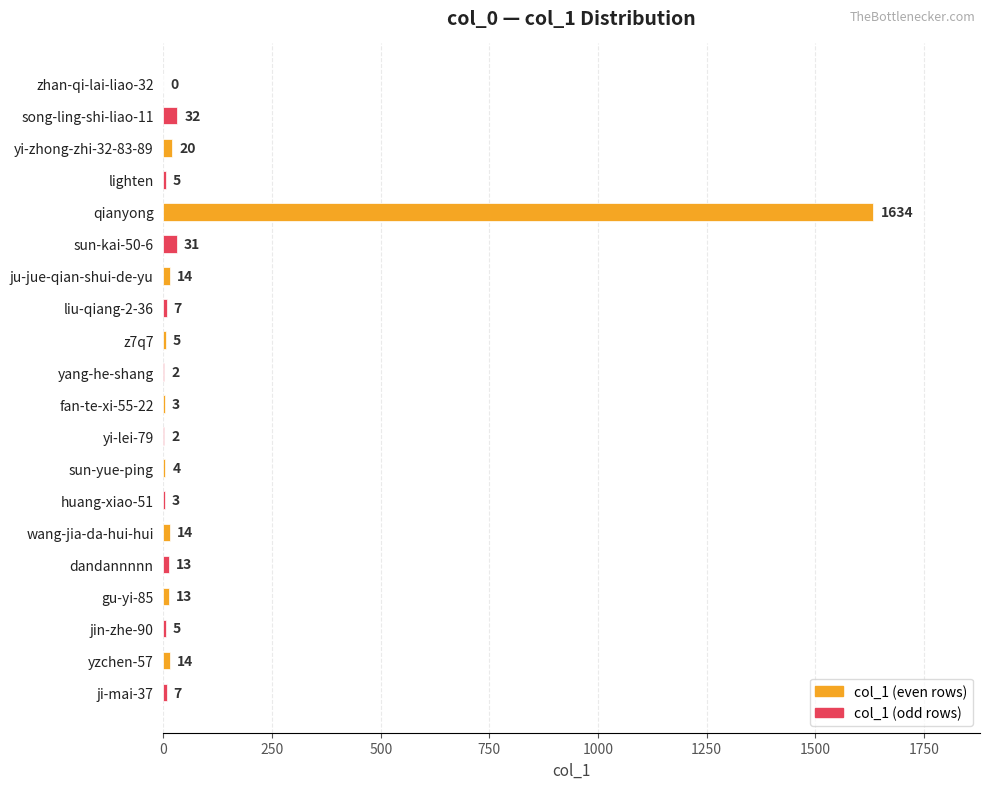

At which label is the value closest to 817?

song-ling-shi-liao-11